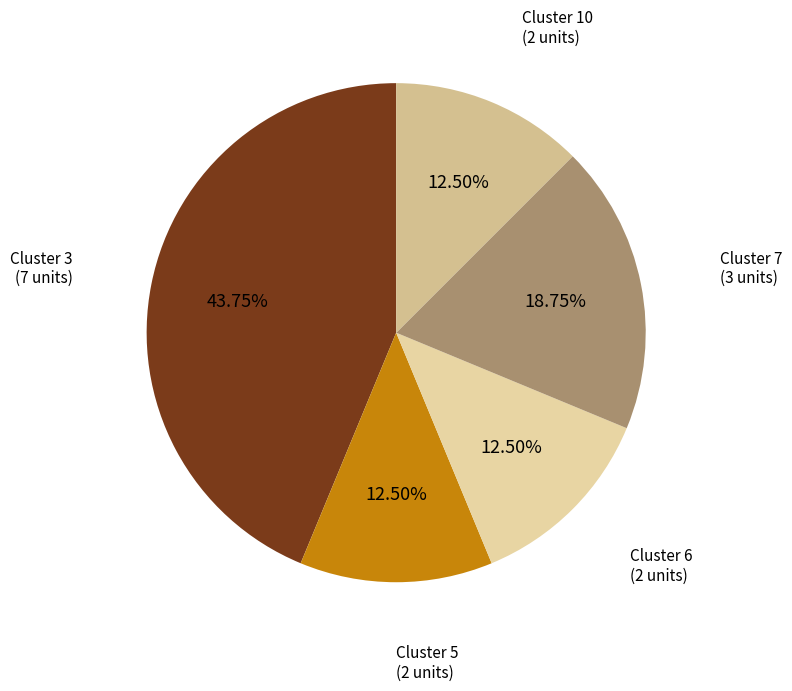

Approximately how many times larger is the value at Cluster 6 compared to Cluster 10?

1.0